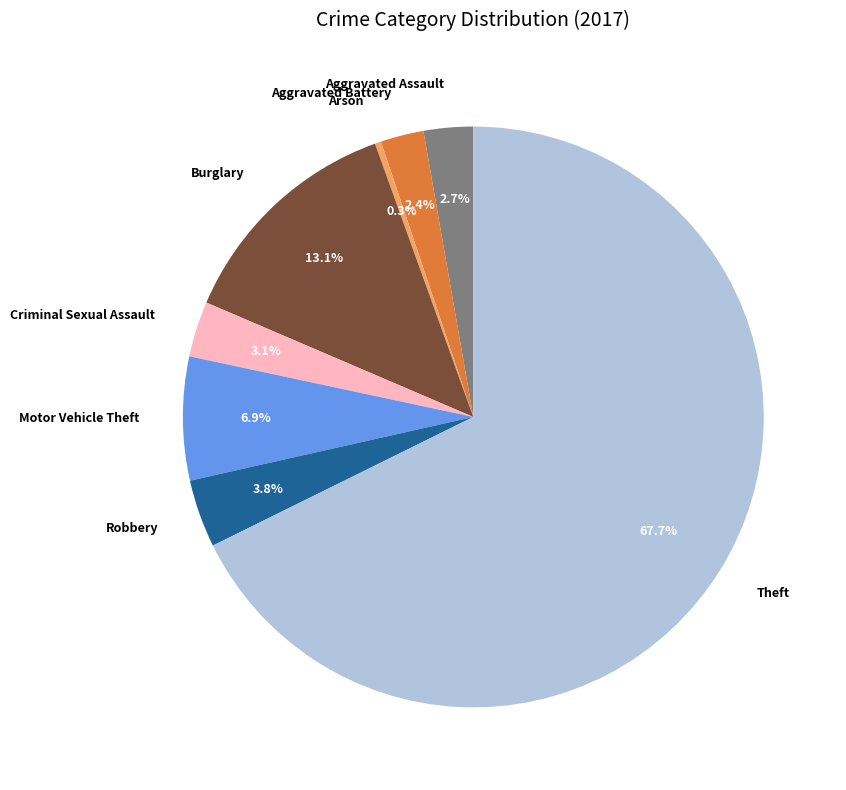

What percentage is the Robbery slice, to the nearest percent?

4%